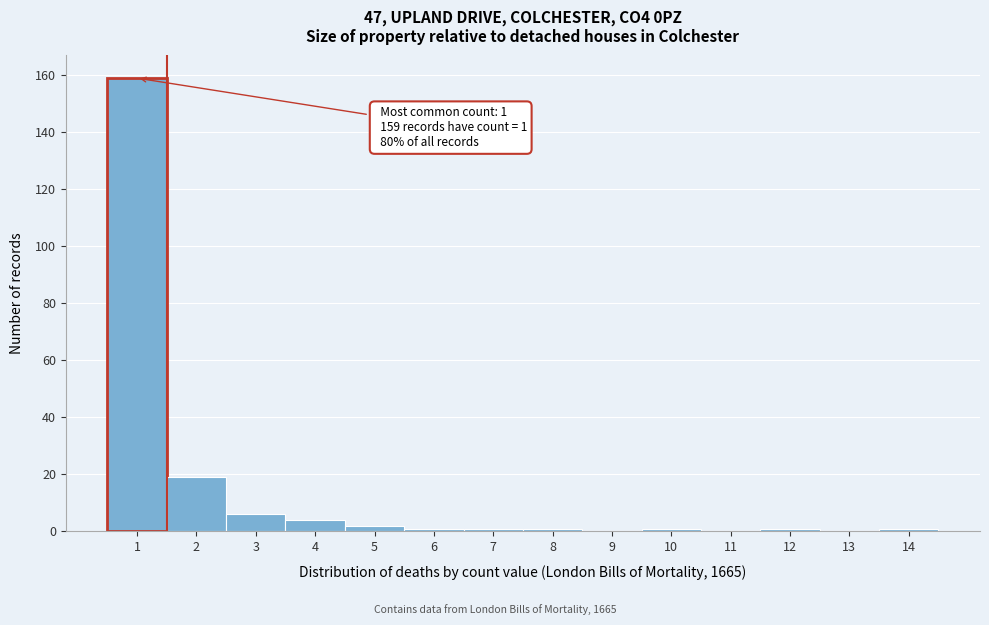

Reading left to right, list all the values displayed in this chart.

1=159	2=19	3=6	4=4	5=2	6=1	7=1	8=1	9=0	10=1	11=0	12=1	13=0	14=1